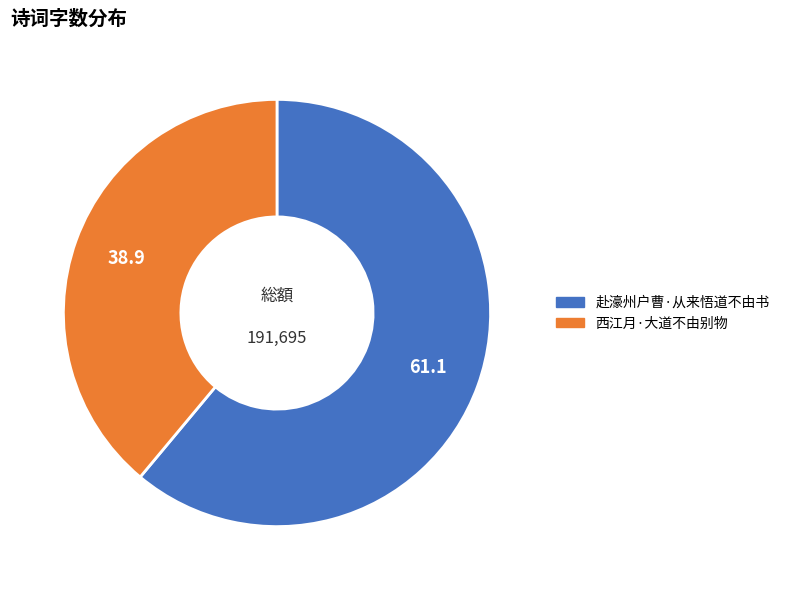

Is there any slice that represents more than half of the pie?

Yes